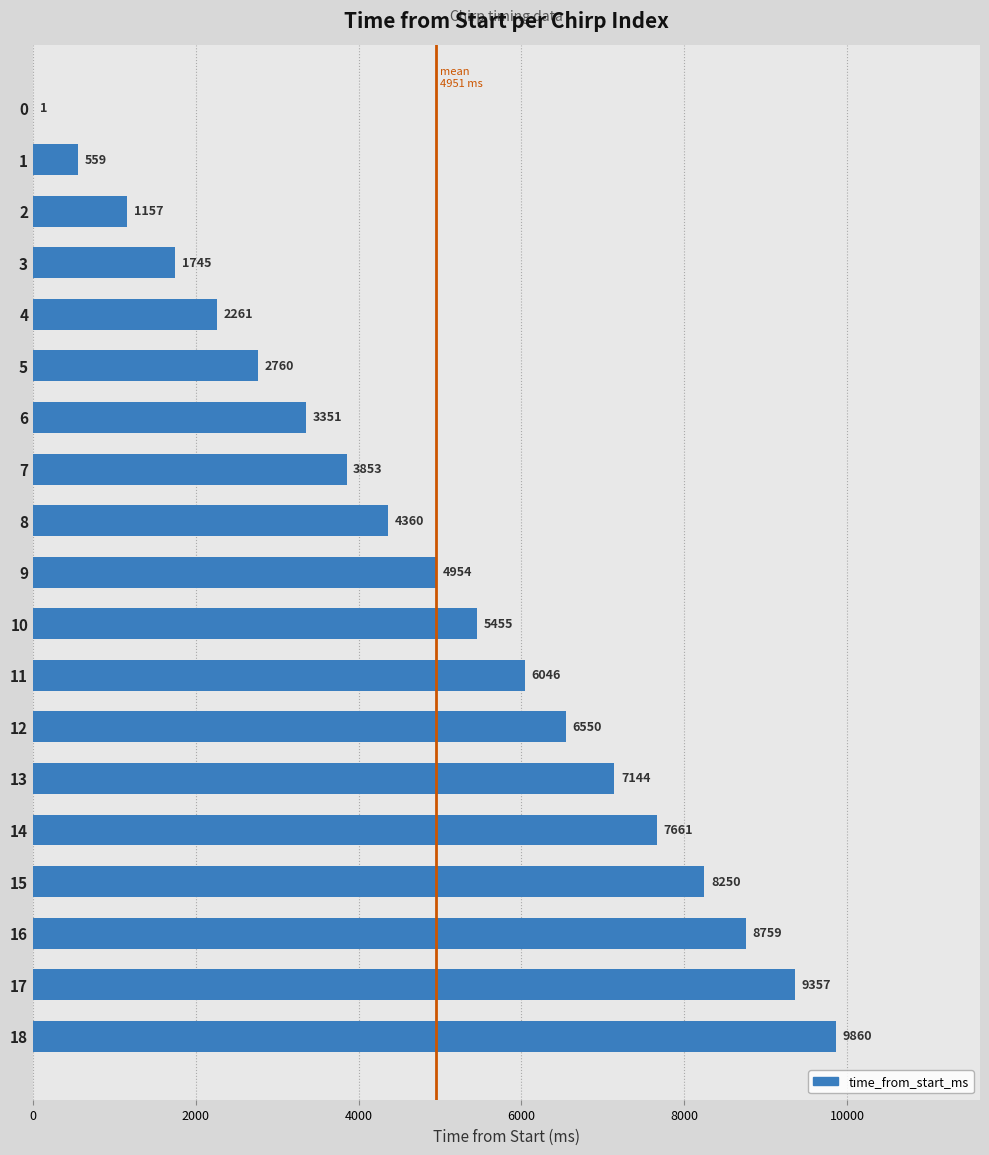

At which category does the chart reach its peak across all series?

18